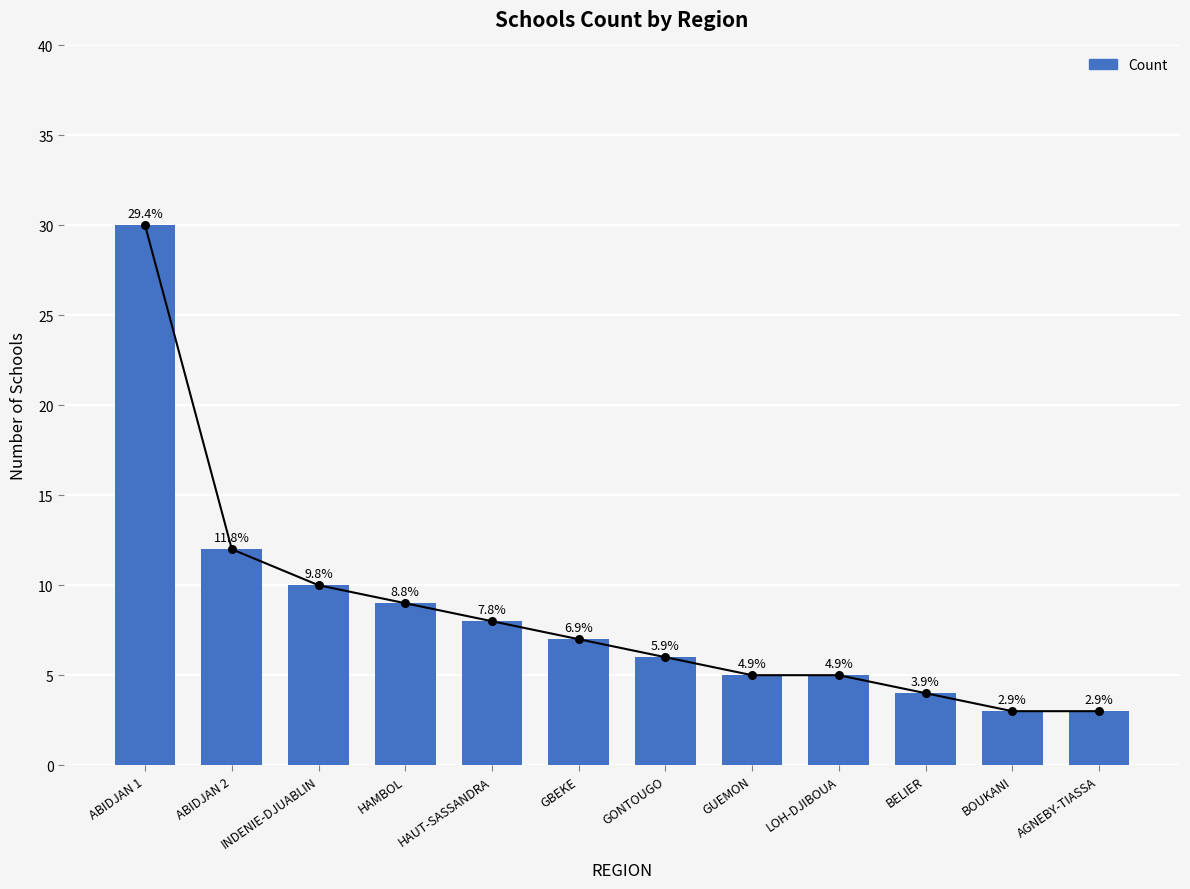

Which has a higher value, ABIDJAN 1 or LOH-DJIBOUA?

ABIDJAN 1